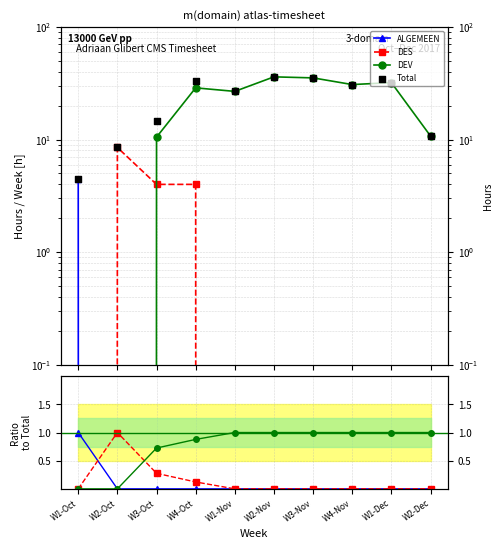

What are all the series names shown in the legend?

ALGEMEEN, DES, DEV, Total